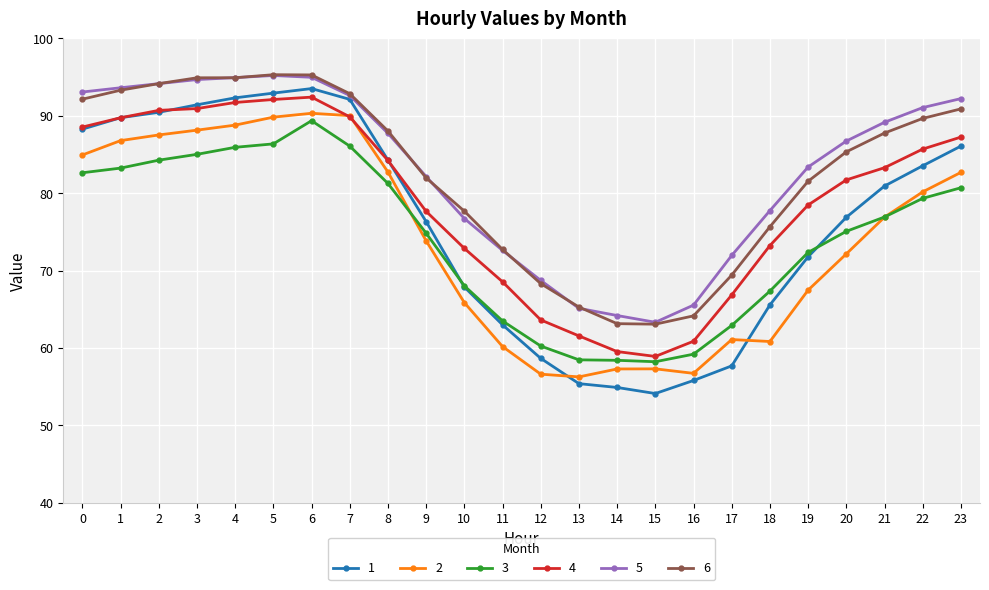

Where is the first local minimum for 1?

15